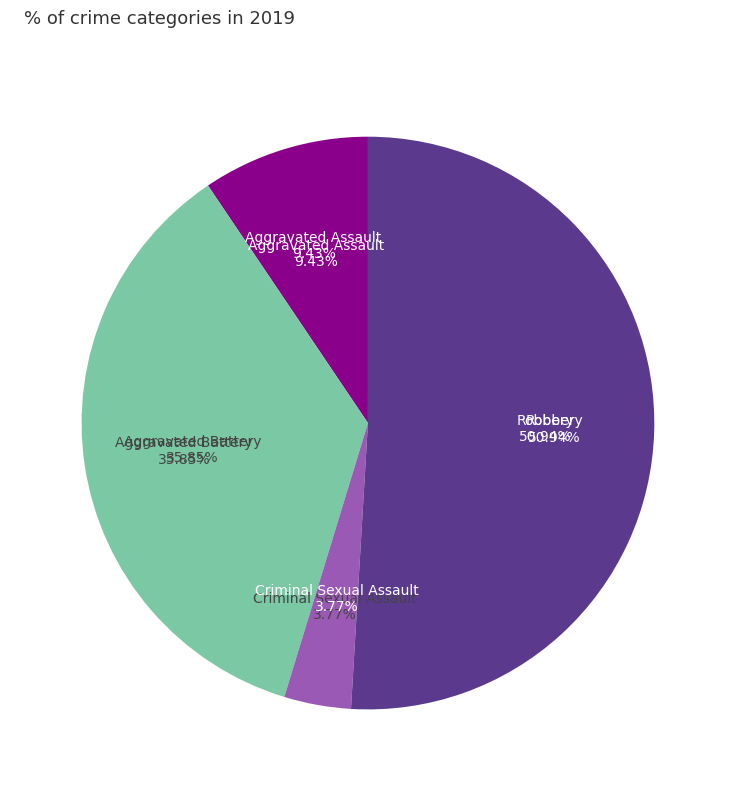

Which category has the biggest portion of the pie?

Robbery